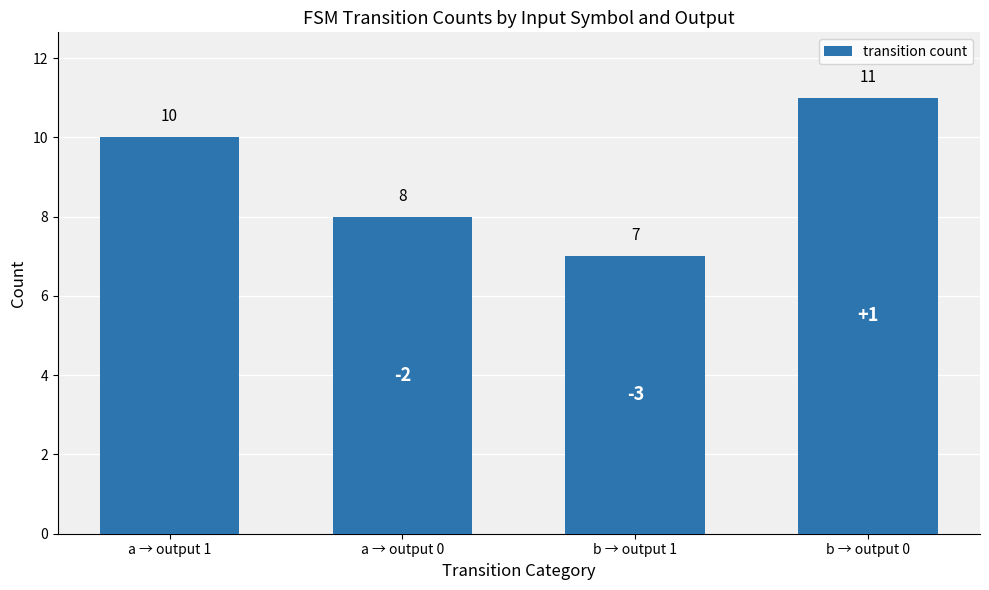

What is the greatest value displayed?

11